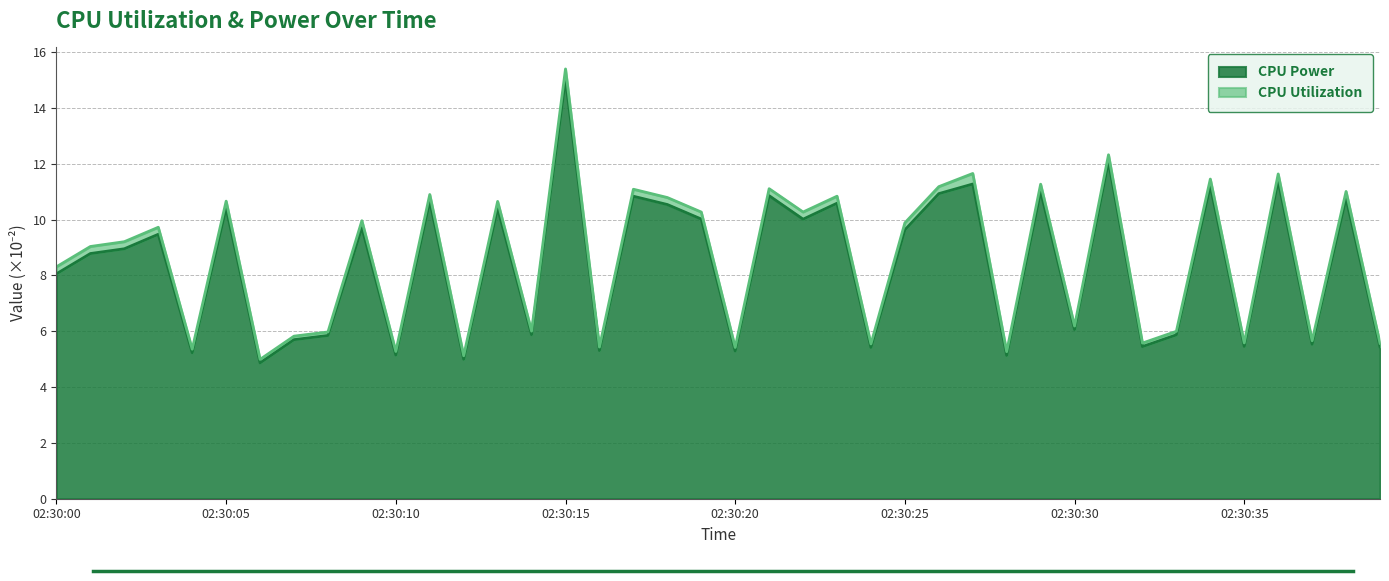

What is the value of the 35th point from the left?

11.2